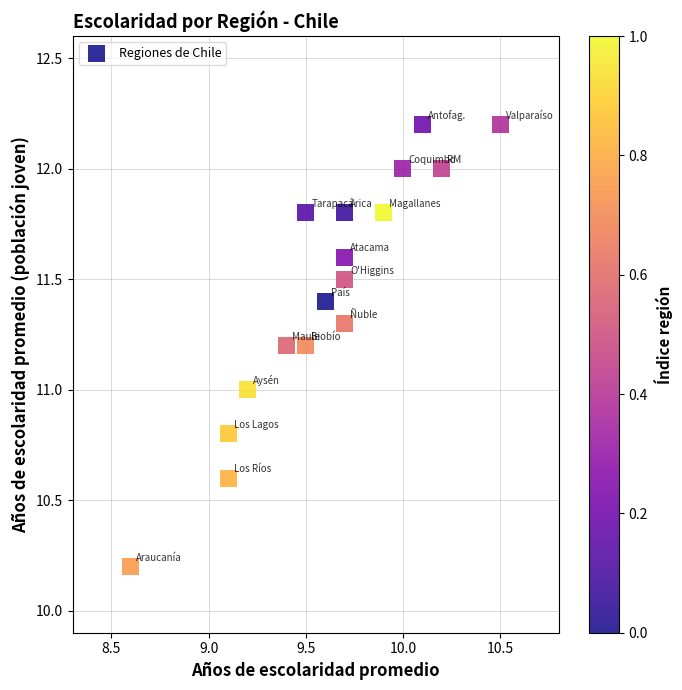

What is the range of Y values (max minus min)?

2.0